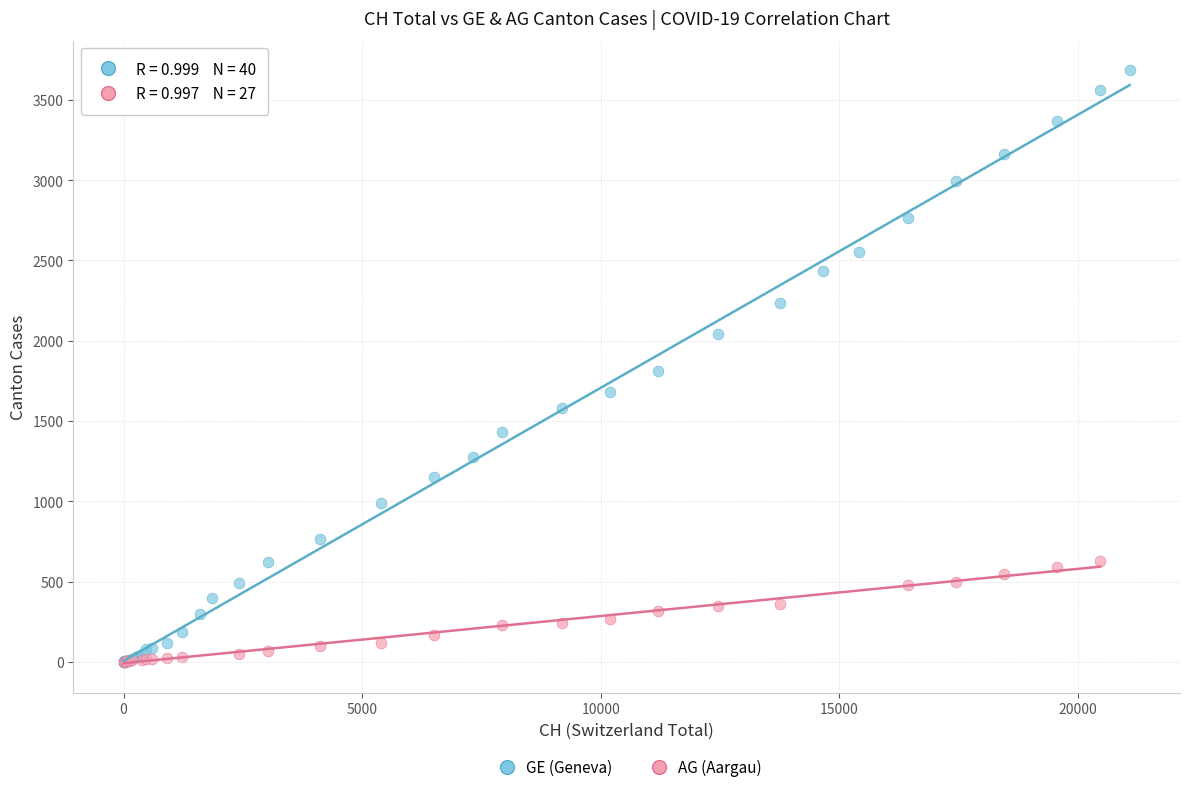

Which series reaches the maximum Y coordinate?

GE (Geneva)